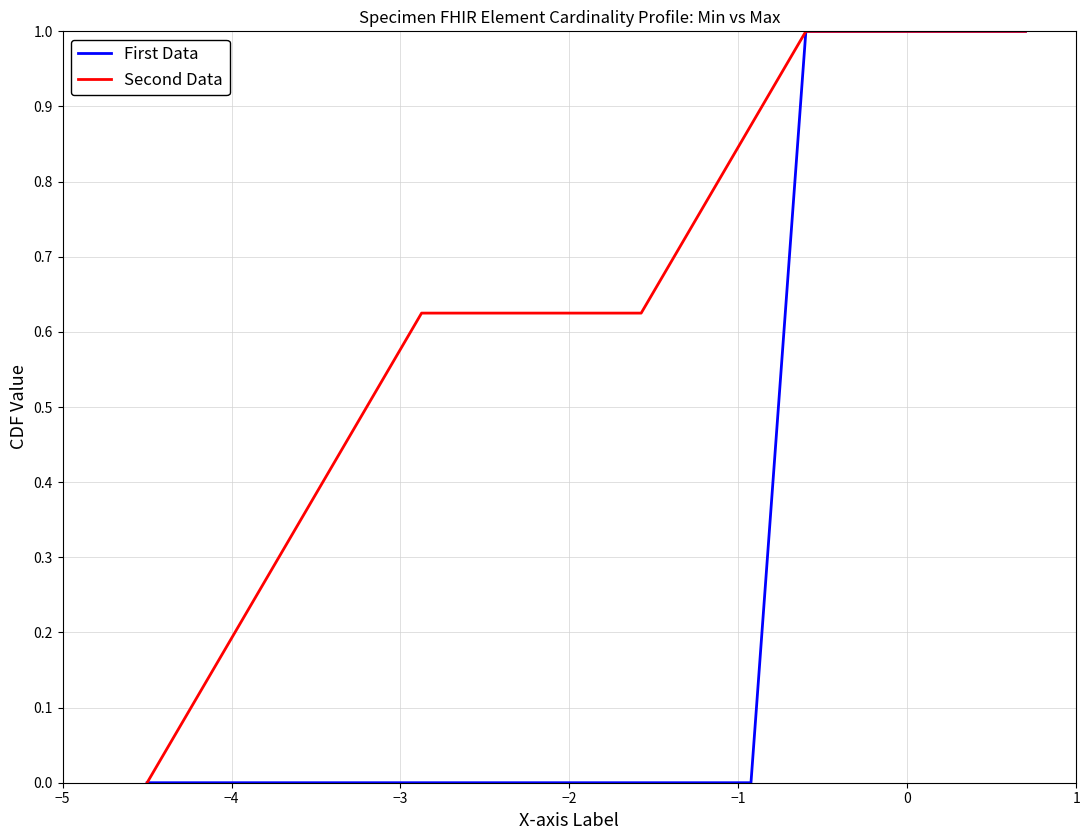

List the series in order of their overall mean, lowest first.

First Data, Second Data